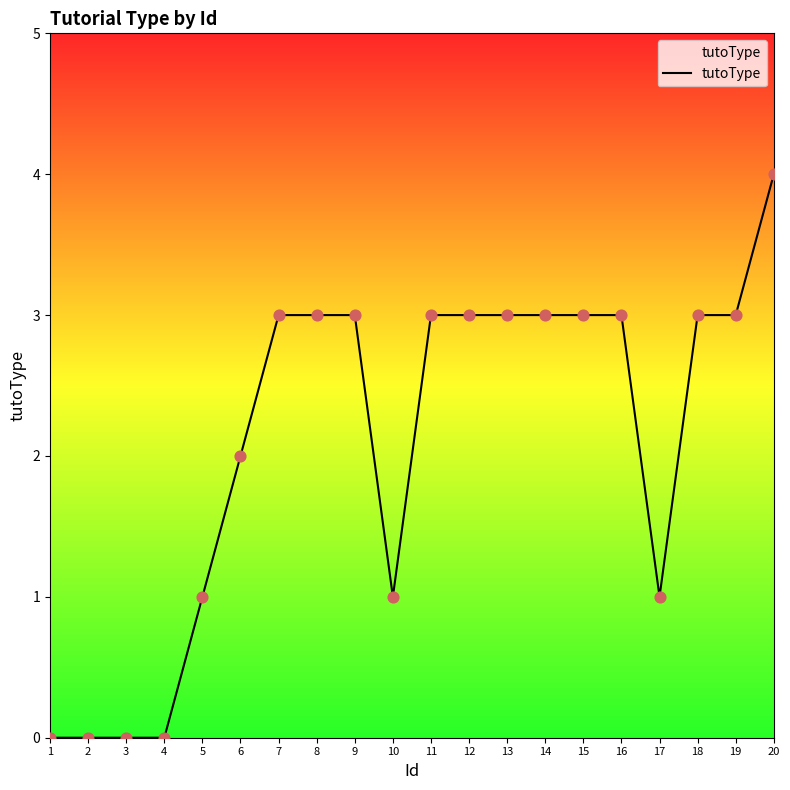

What is the change in value from 9 to 20?

+1